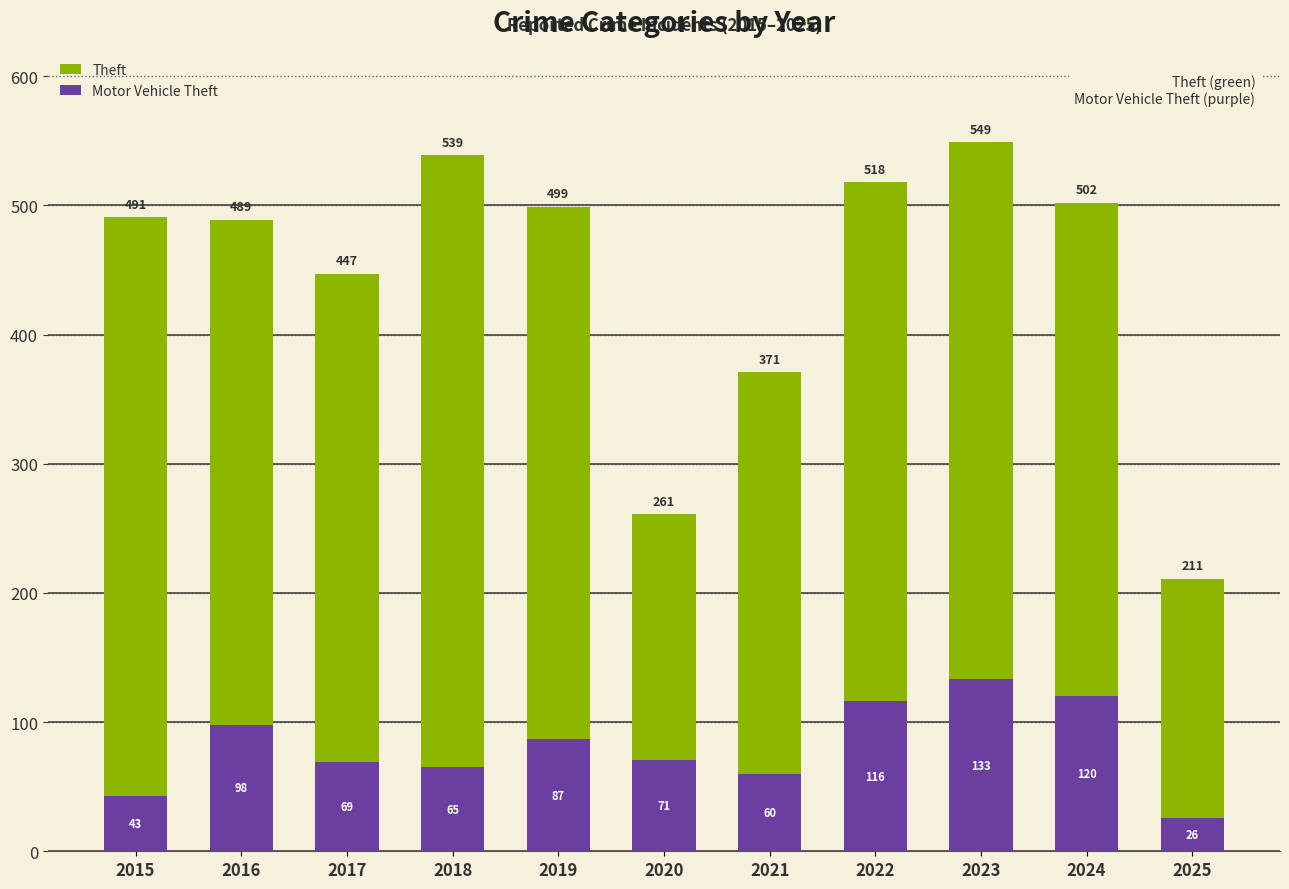

Reading left to right, extract all data points from this chart.

Theft: 2015=491	2016=489	2017=447	2018=539	2019=499	2020=261	2021=371	2022=518	2023=549	2024=502	2025=211
Motor Vehicle Theft: 2015=43	2016=98	2017=69	2018=65	2019=87	2020=71	2021=60	2022=116	2023=133	2024=120	2025=26